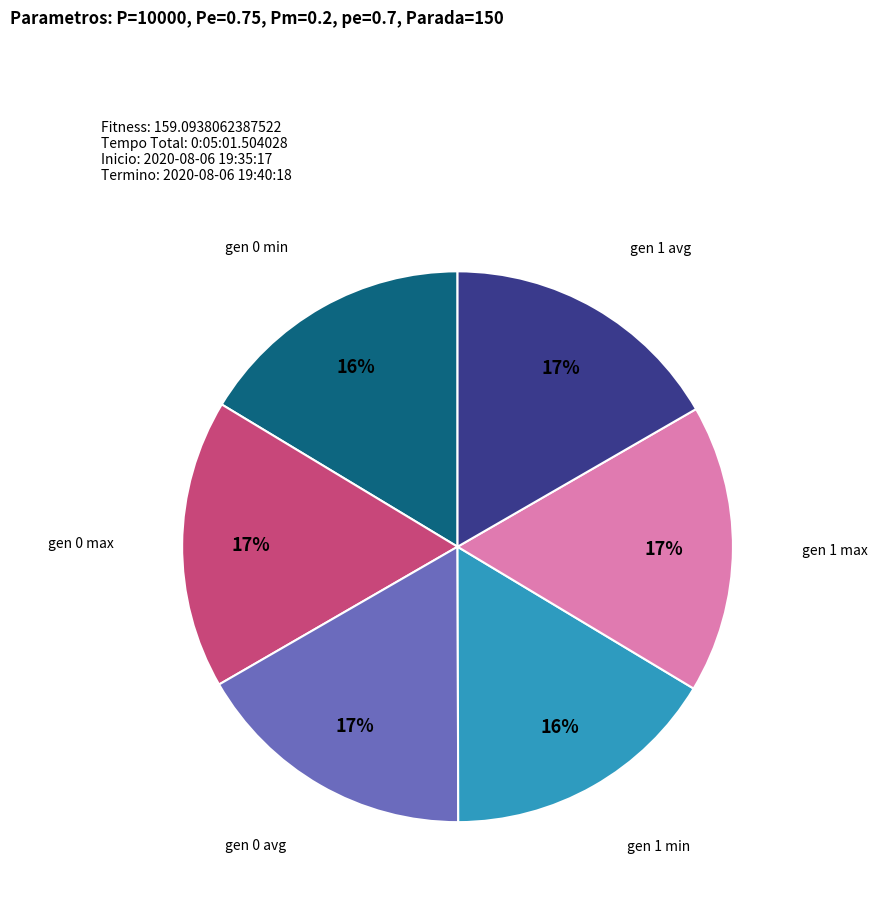

To the nearest percent, what is the average slice percentage?

17%